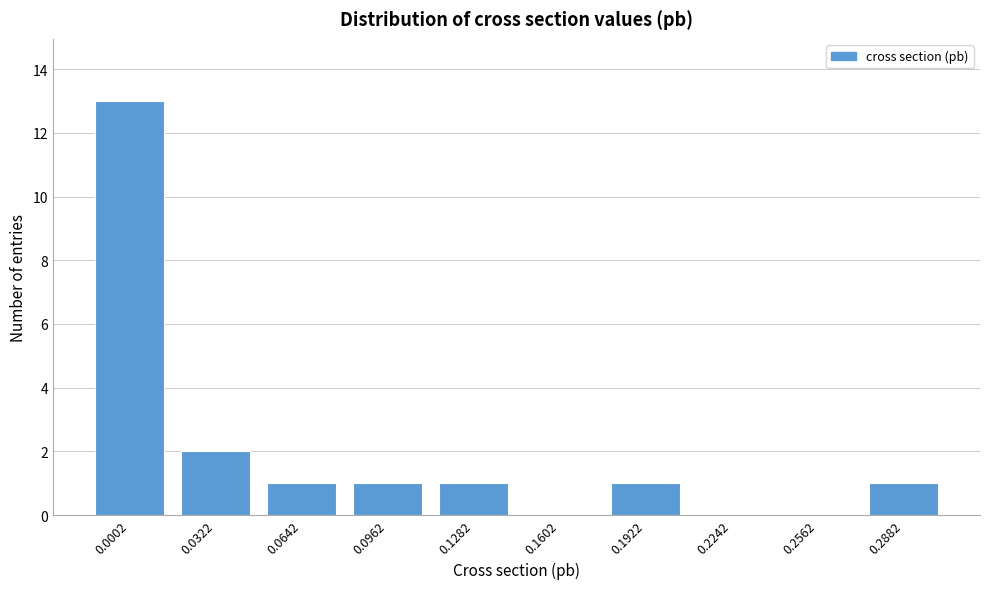

Reading left to right, transcribe all the data shown in this chart.

0.0002=13	0.0322=2	0.0642=1	0.0962=1	0.1282=1	0.1602=0	0.1922=1	0.2242=0	0.2562=0	0.2882=1